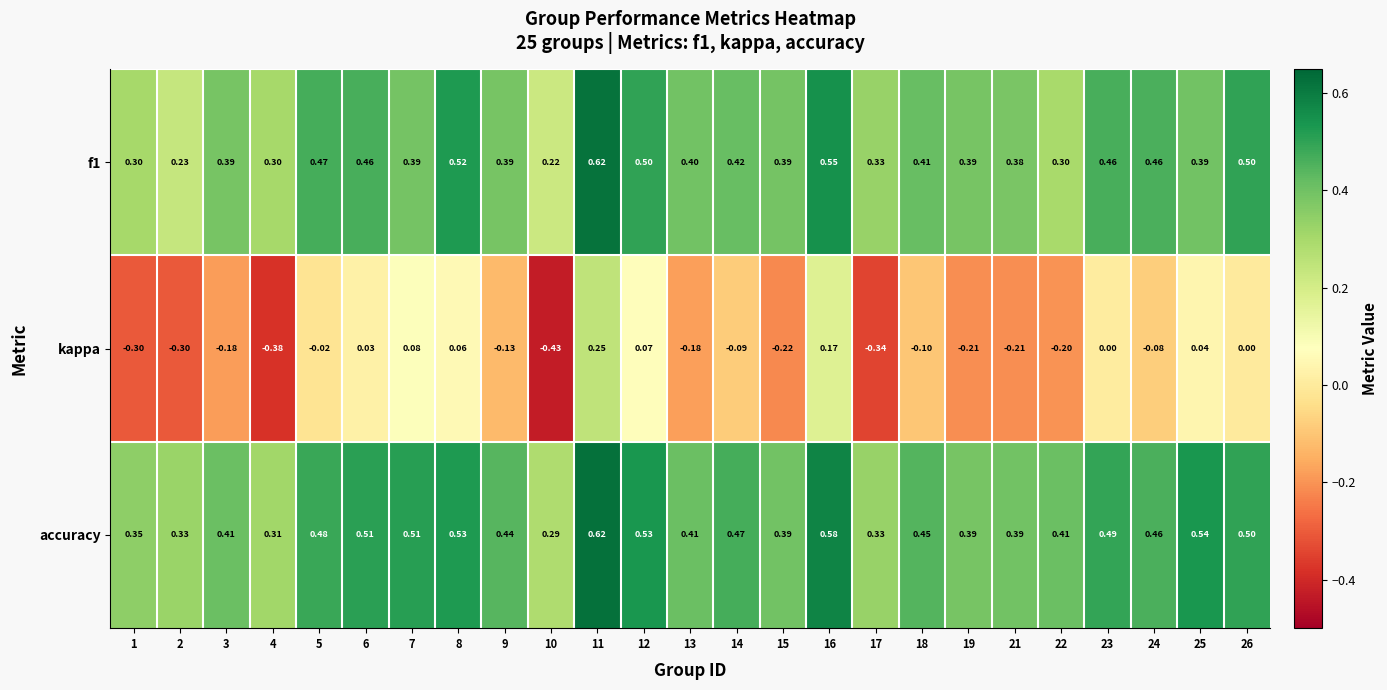

Which series has the largest total across all categories?

accuracy